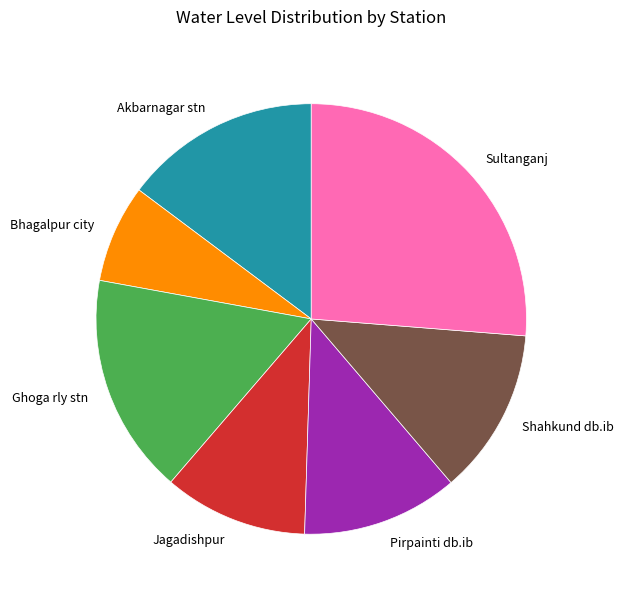

Is there any slice that represents more than half of the pie?

No